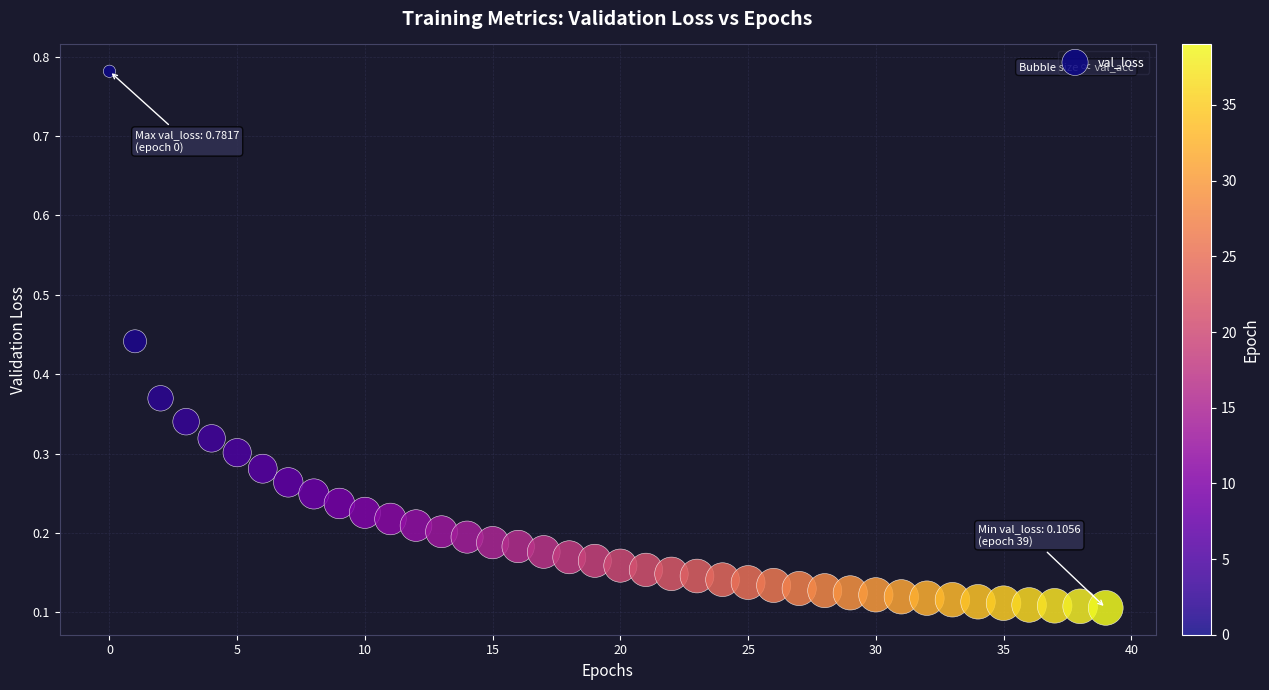

What is the range of Y values (max minus min)?

0.7